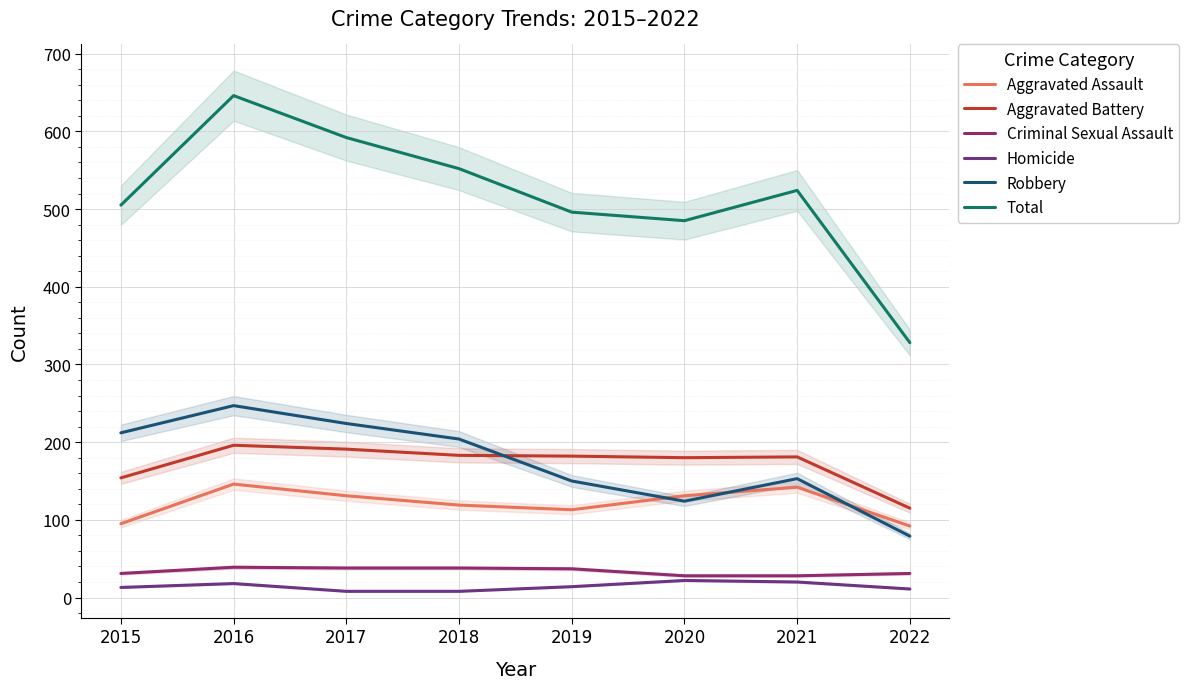

At which category is the sum across all series the highest?

2016